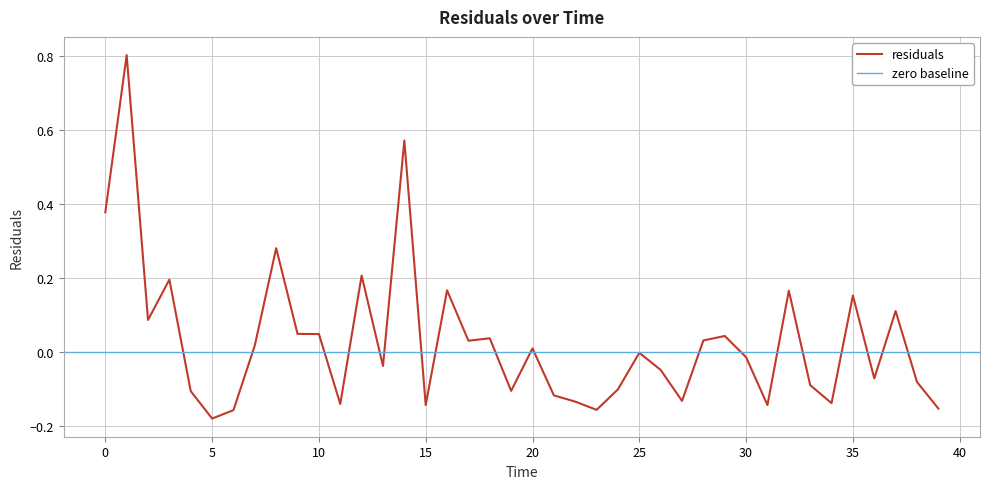

What is the maximum value for residuals?

0.8